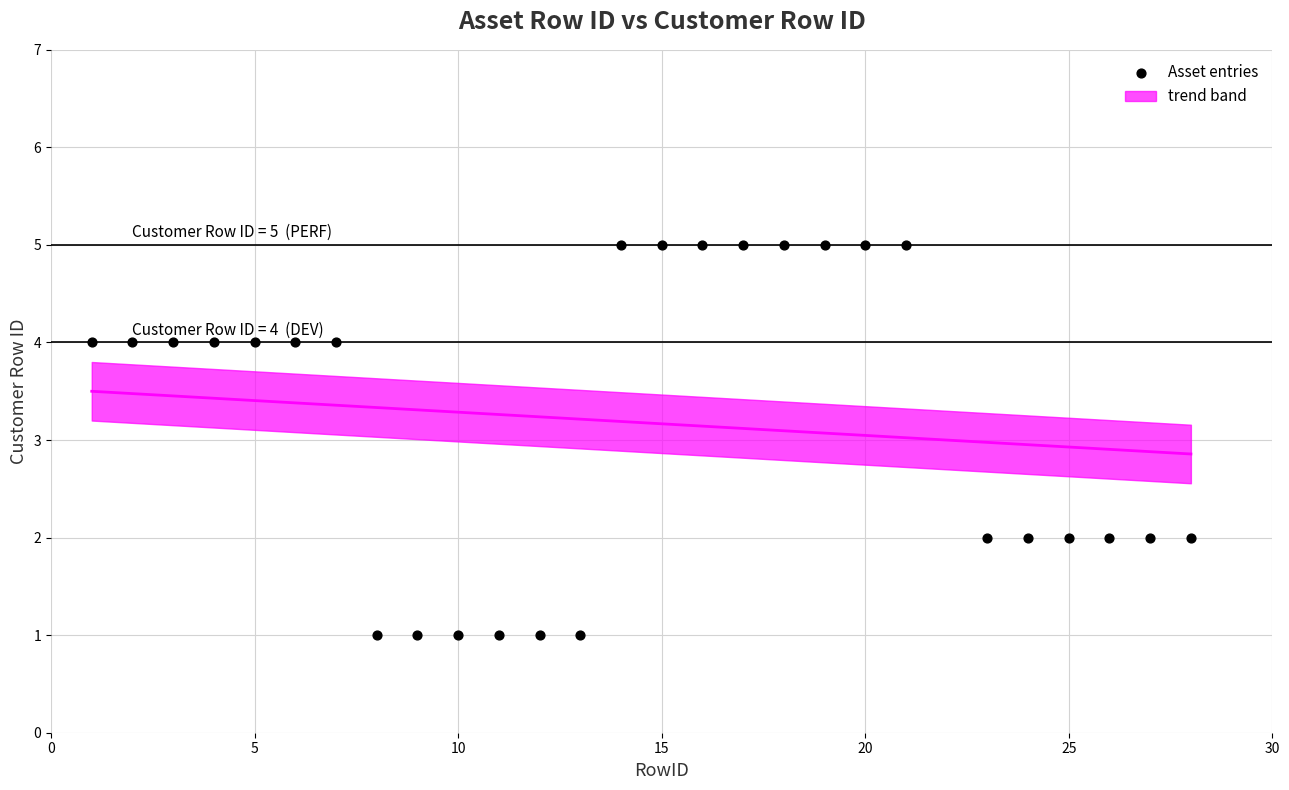

What is the range of X values (max minus min)?

27